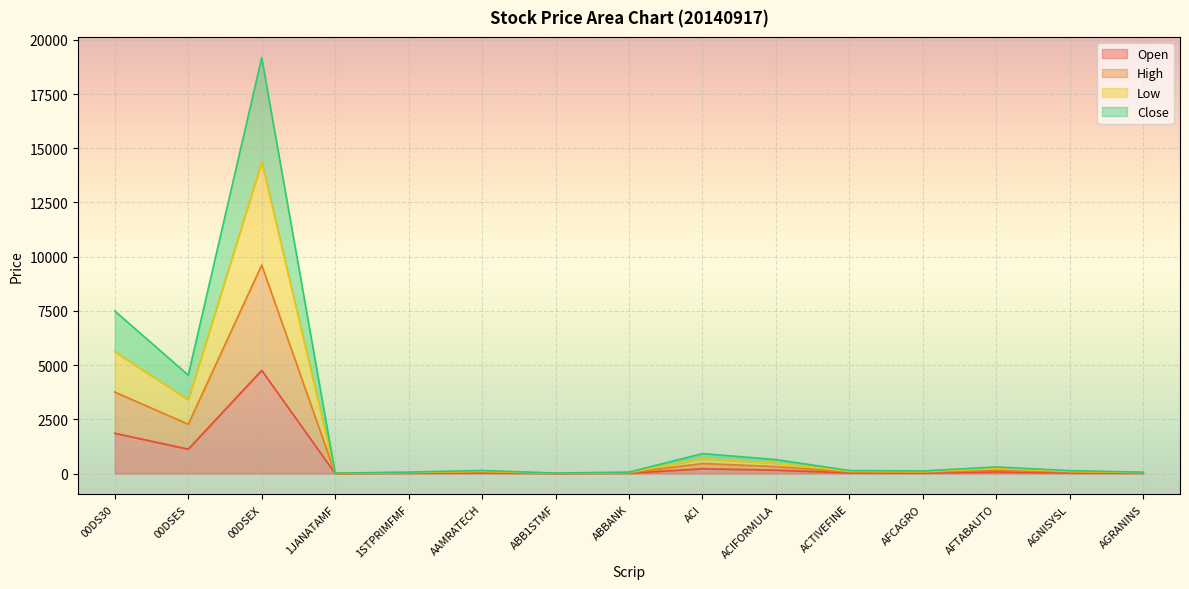

What is the difference between the highest and lowest values at 00DSES?

3413.0